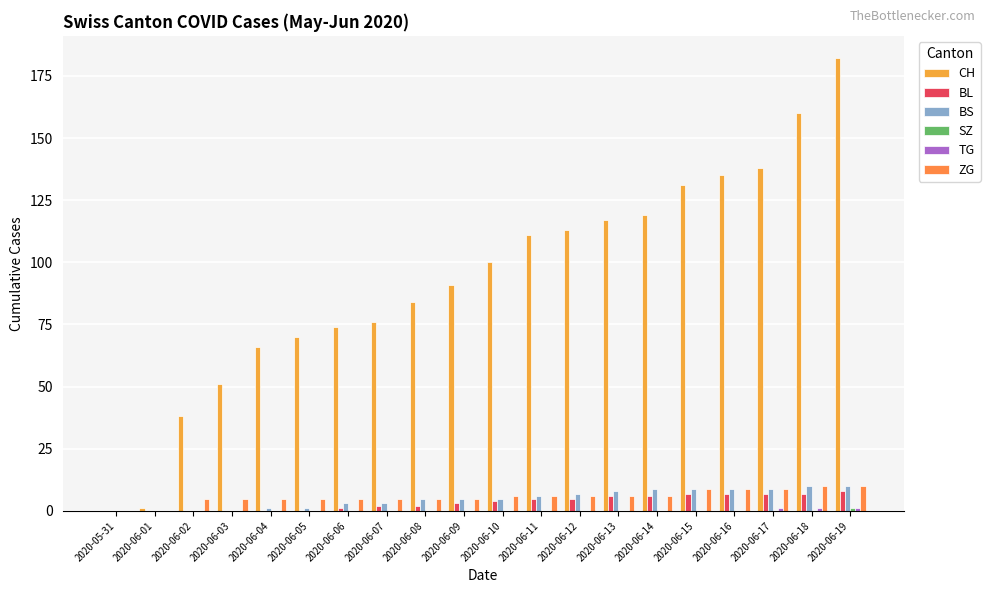

What is the spread (max minus min) of values at 2020-06-14?

119